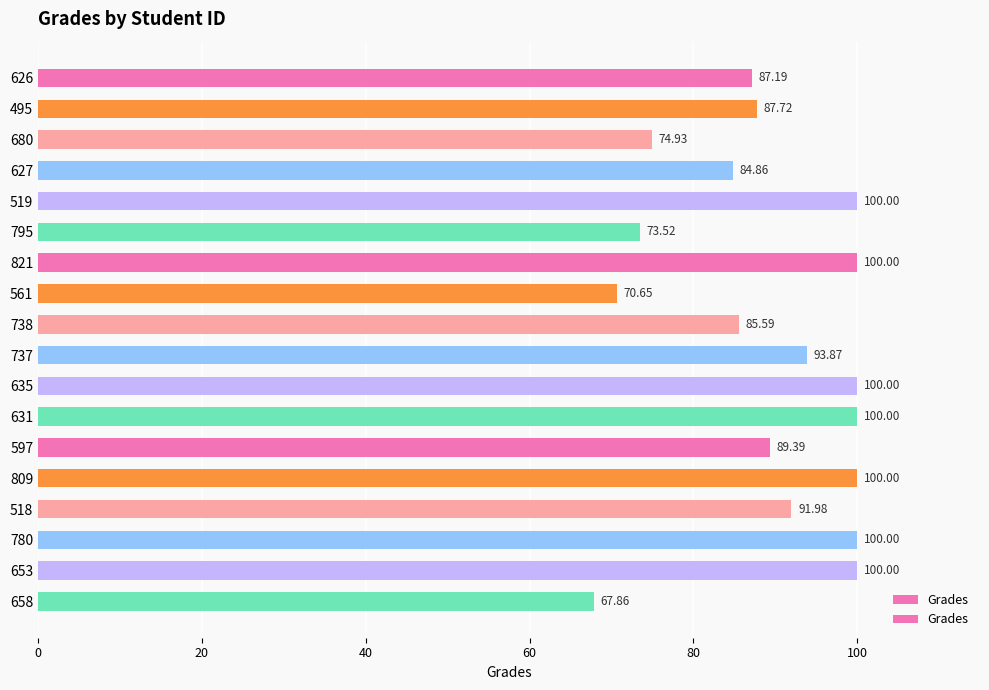

What is the average value?

89.3